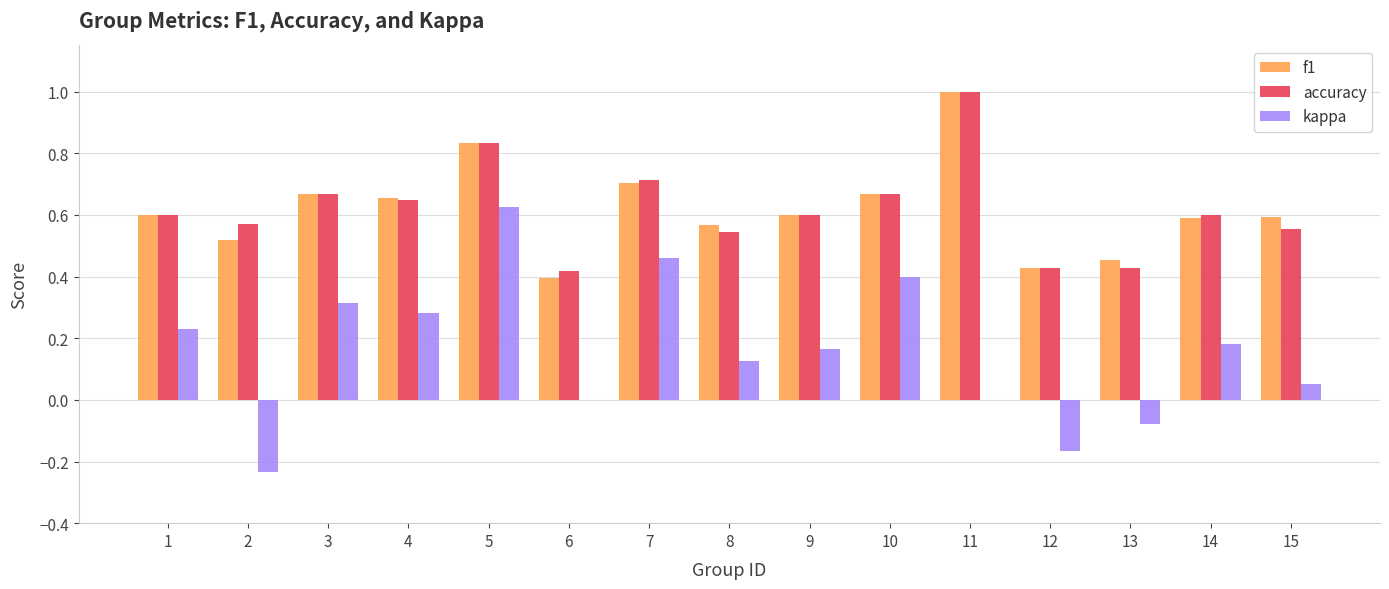

What are all the series names shown in the legend?

f1, accuracy, kappa